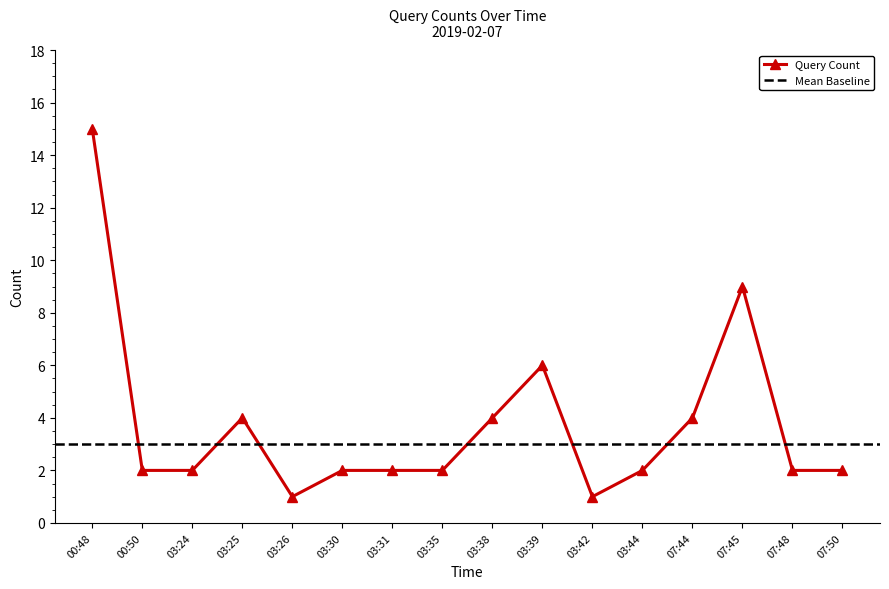

How many lines are shown in the chart?

1